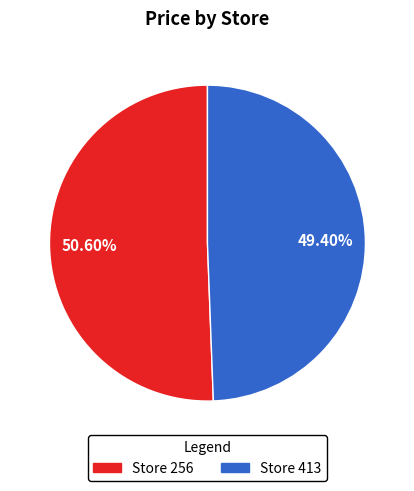

Which has a higher value, Store 413 or Store 256?

Store 256